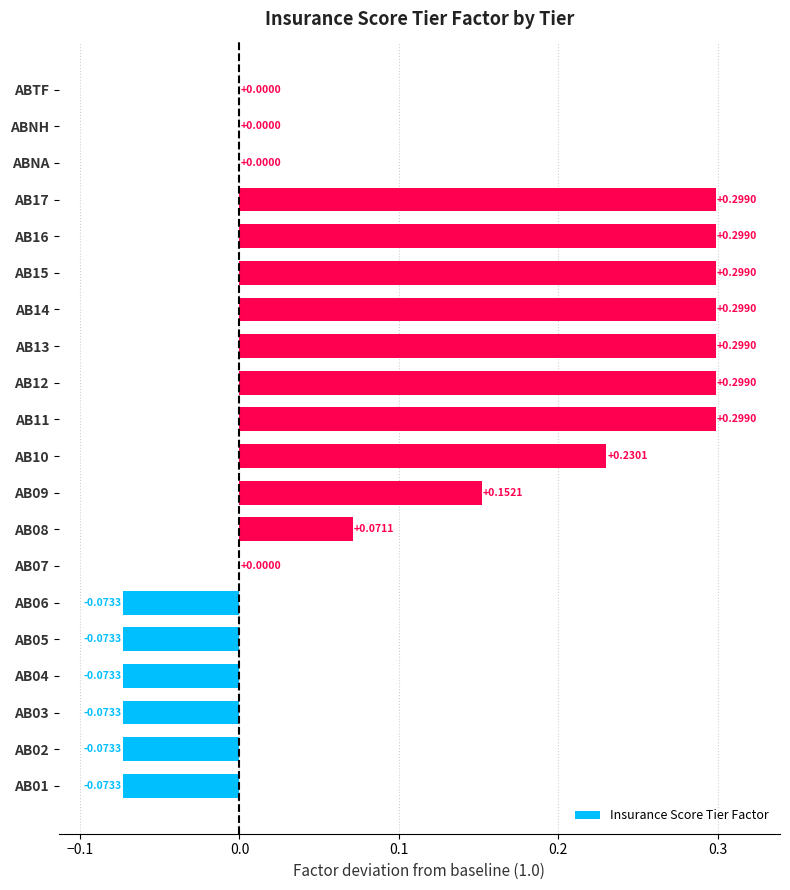

Between AB13 and AB04, which is larger?

AB13